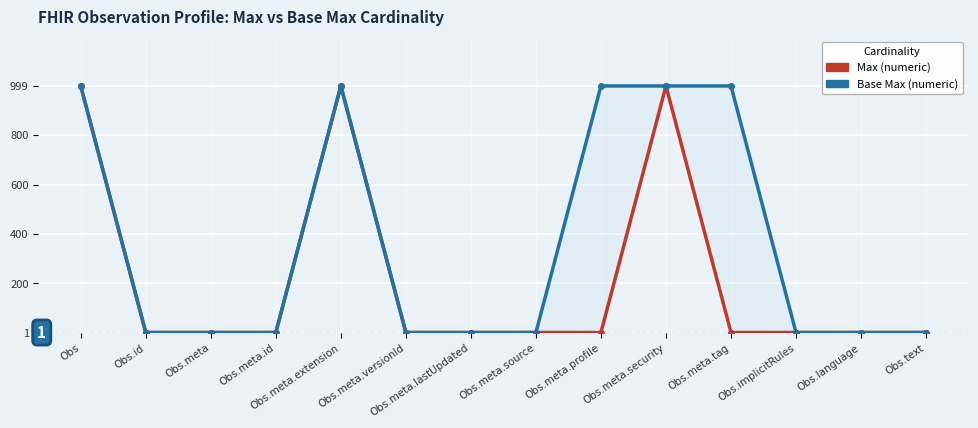

Rank the series by their maximum value, from highest to lowest.

Max (numeric), Base Max (numeric)